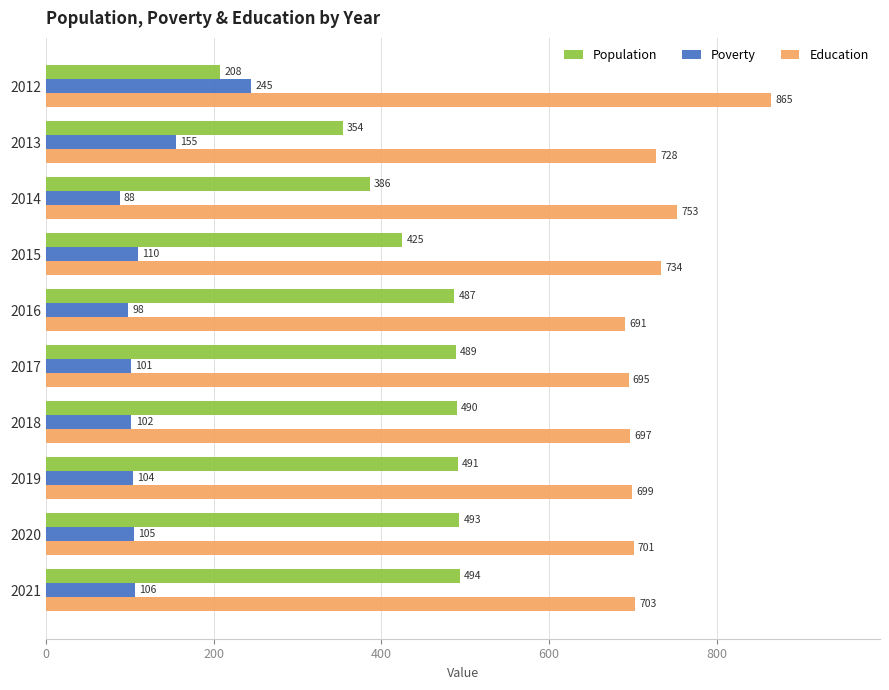

What is the total value across all series at 2020?

1299